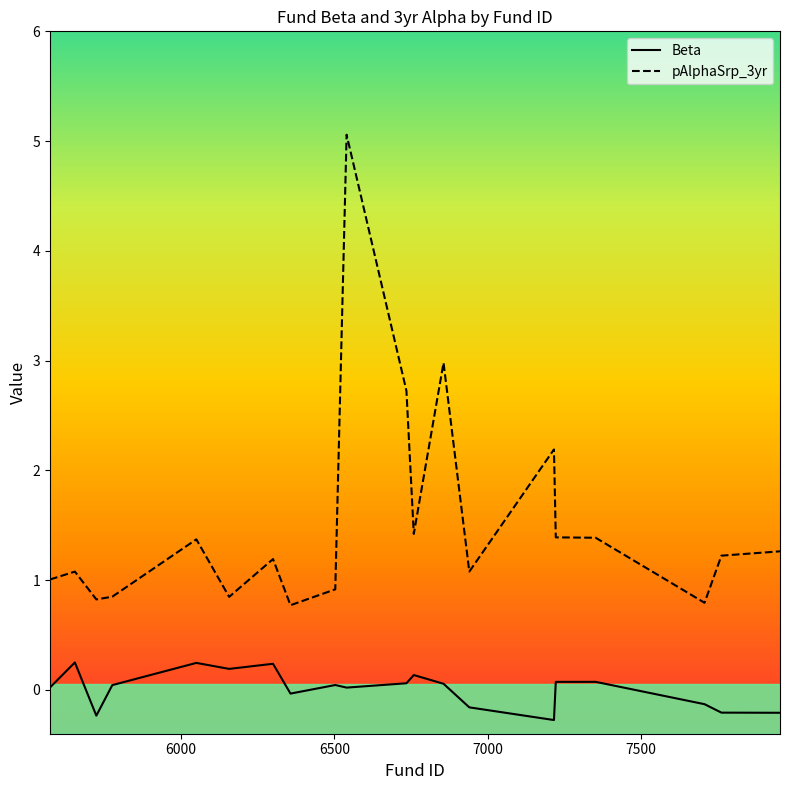

Which series has the largest range (max minus min)?

pAlphaSrp_3yr